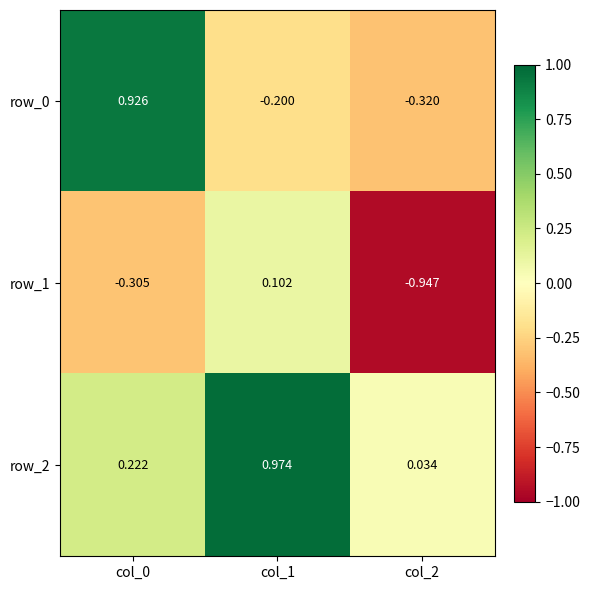

Which category has the highest value across all series?

col_1